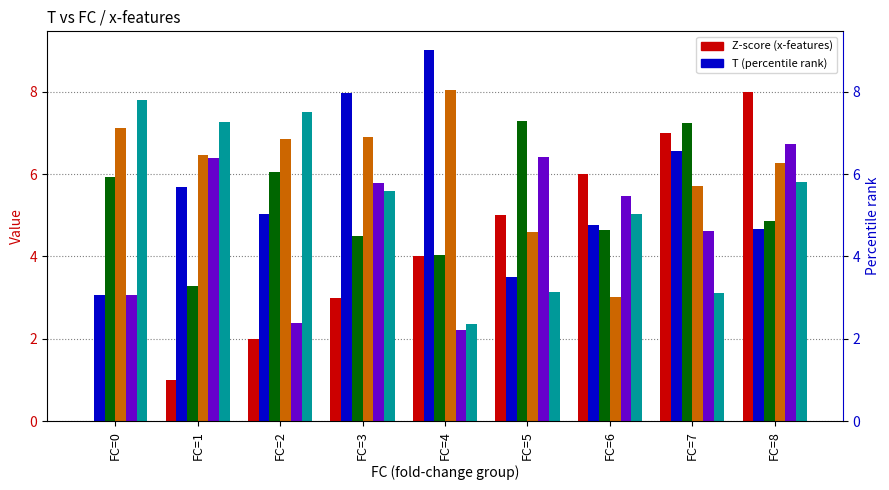

Reading right to left, what are all the values shown in this chart?

T: FC=8=8.0	FC=7=7.0	FC=6=6.0	FC=5=5.0	FC=4=4.0	FC=3=3.0	FC=2=2.0	FC=1=1.0	FC=0=0.0
x1: FC=8=4.7	FC=7=6.6	FC=6=4.8	FC=5=3.5	FC=4=9.0	FC=3=8.0	FC=2=5.0	FC=1=5.7	FC=0=3.1
x2: FC=8=4.9	FC=7=7.2	FC=6=4.6	FC=5=7.3	FC=4=4.0	FC=3=4.5	FC=2=6.0	FC=1=3.3	FC=0=5.9
x3: FC=8=6.3	FC=7=5.7	FC=6=3.0	FC=5=4.6	FC=4=8.0	FC=3=6.9	FC=2=6.9	FC=1=6.5	FC=0=7.1
x4: FC=8=6.7	FC=7=4.6	FC=6=5.5	FC=5=6.4	FC=4=2.2	FC=3=5.8	FC=2=2.4	FC=1=6.4	FC=0=3.1
x5: FC=8=5.8	FC=7=3.1	FC=6=5.0	FC=5=3.1	FC=4=2.4	FC=3=5.6	FC=2=7.5	FC=1=7.3	FC=0=7.8